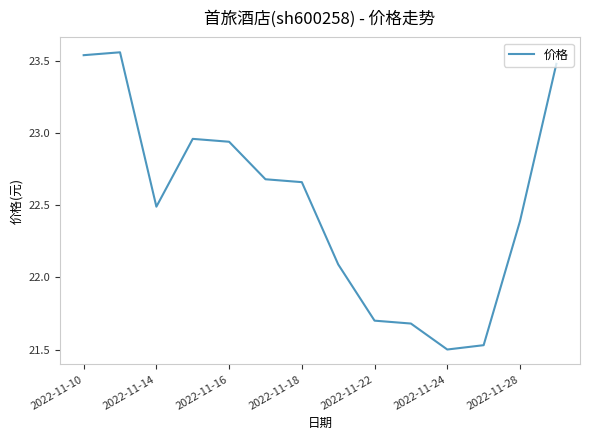

Count the number of categories in the chart.

14